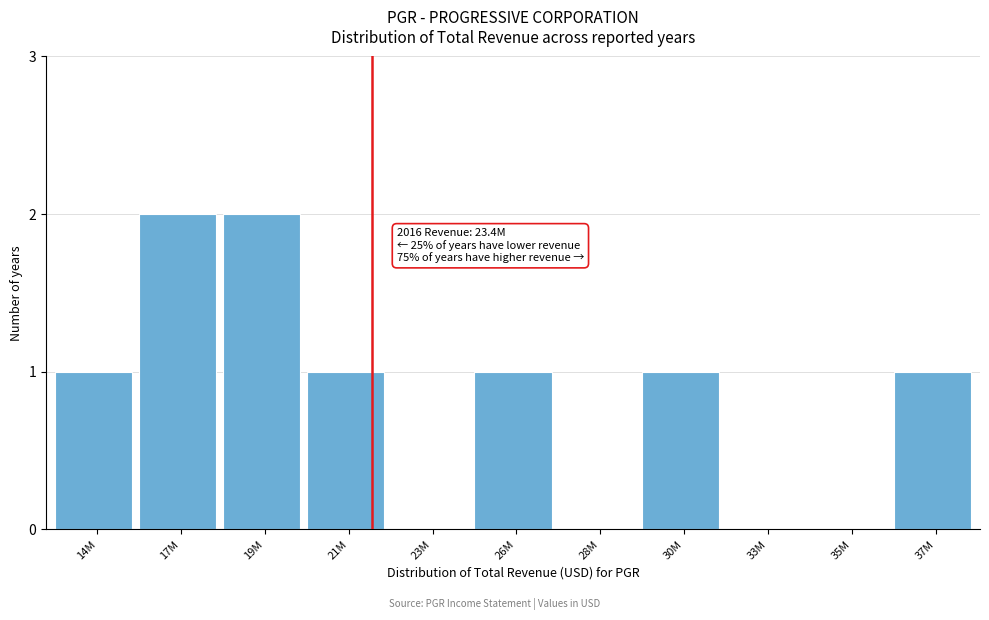

Reading left to right, transcribe all the data shown in this chart.

14M=1	17M=2	19M=2	21M=1	23M=0	26M=1	28M=0	30M=1	33M=0	35M=0	37M=1